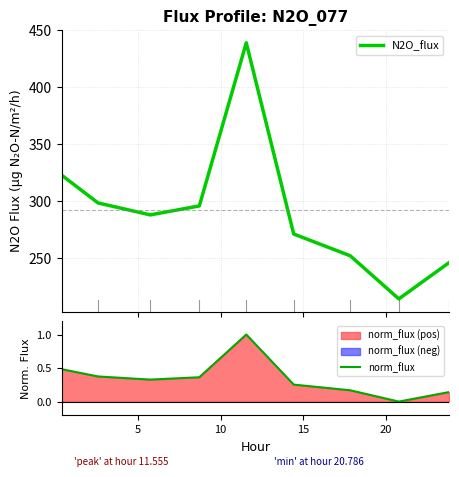

What is the highest value of the N2O_flux series?

438.8